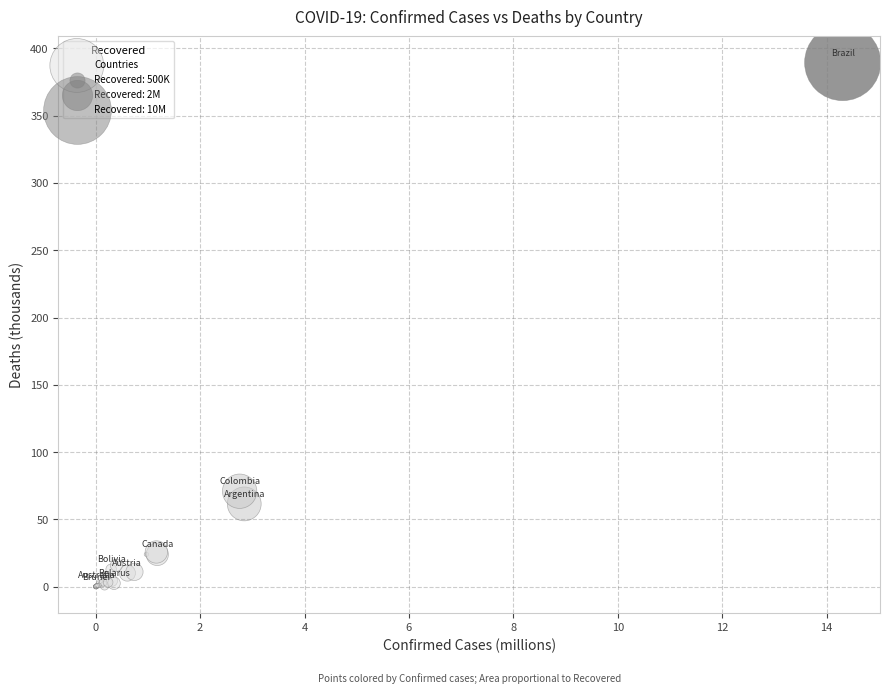

What Y value in the scatter plot is closest to 194?

70.9